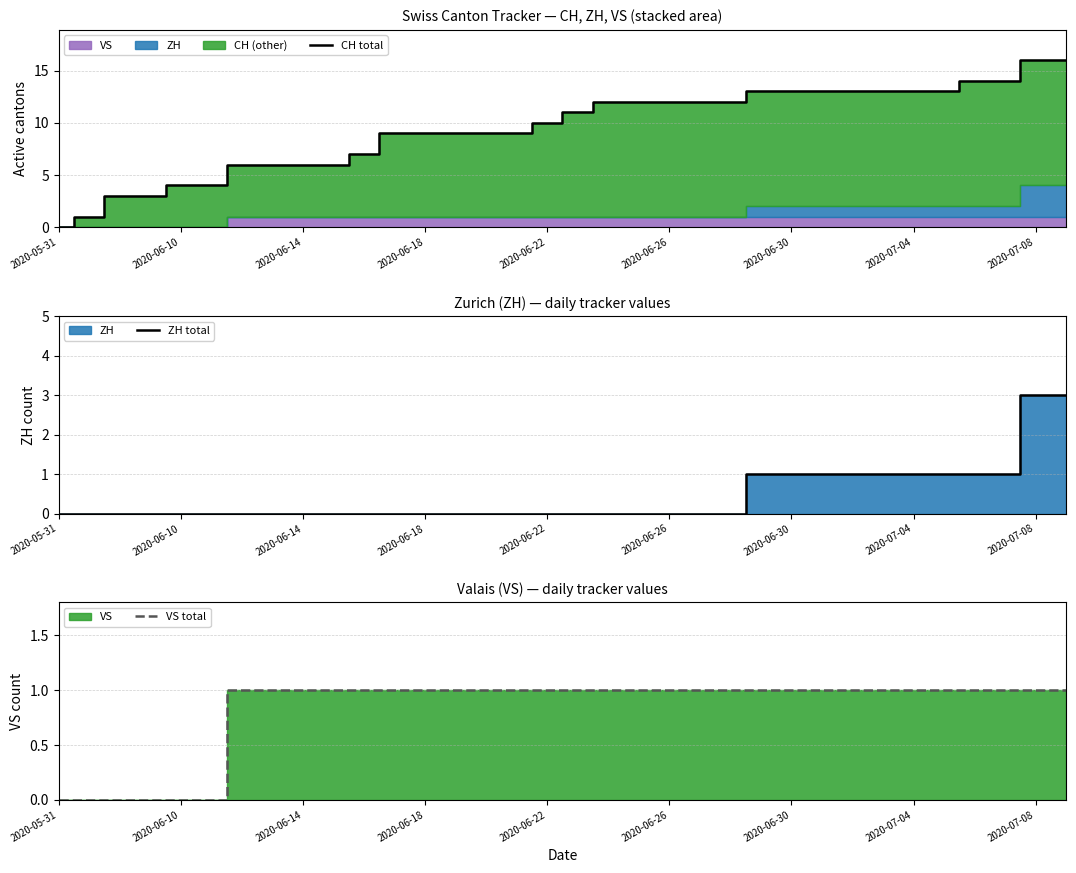

True or false: CH total and ZH total cross at least once.

False